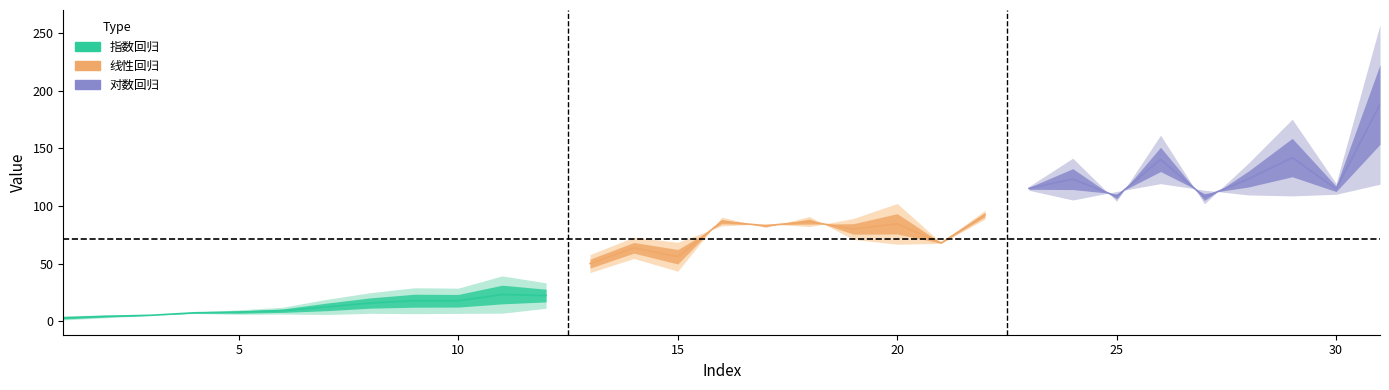

True or false: 对数回归 has a value of 105.1 at 24.

True